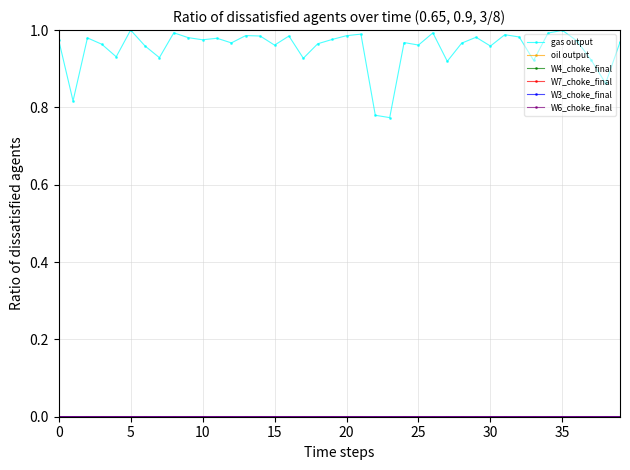

Does the chart have visible grid lines?

Yes